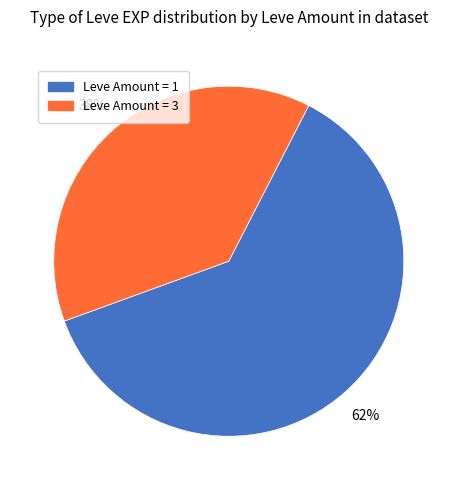

To the nearest percent, what is the difference between the largest and smallest slice percentages?

24%